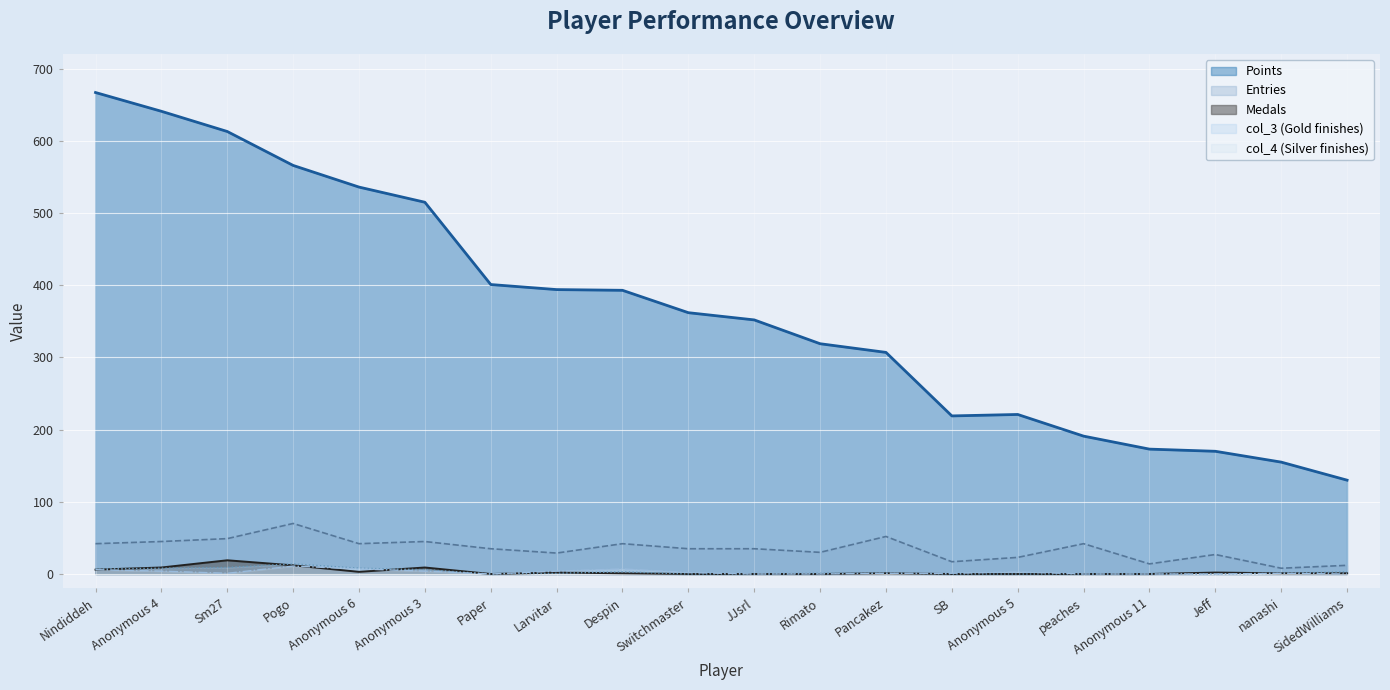

At which label does col_4 reach its peak?

Pogo